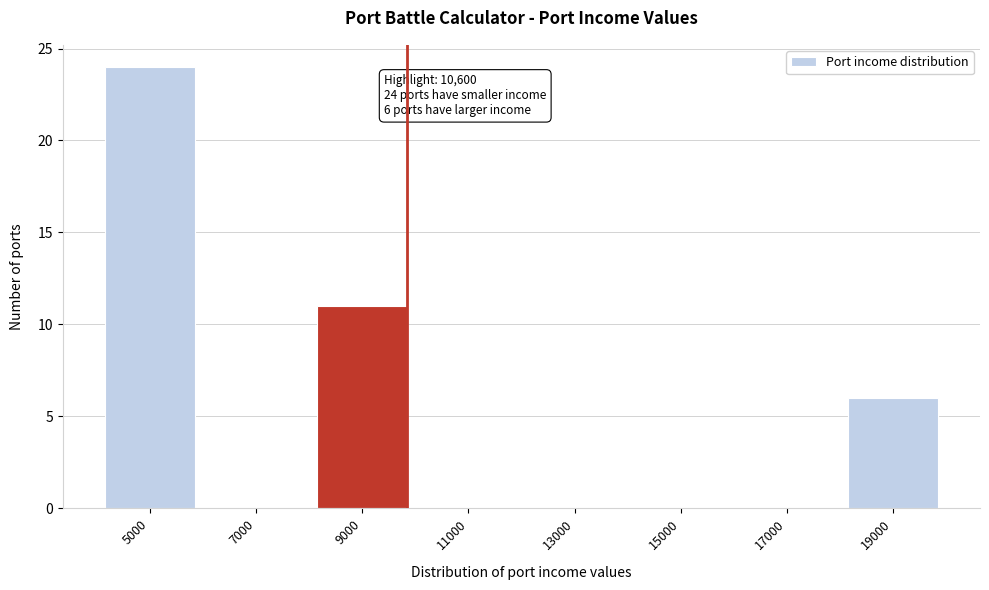

Reading left to right, list all the values displayed in this chart.

5000=24	7000=0	9000=11	11000=0	13000=0	15000=0	17000=0	19000=6